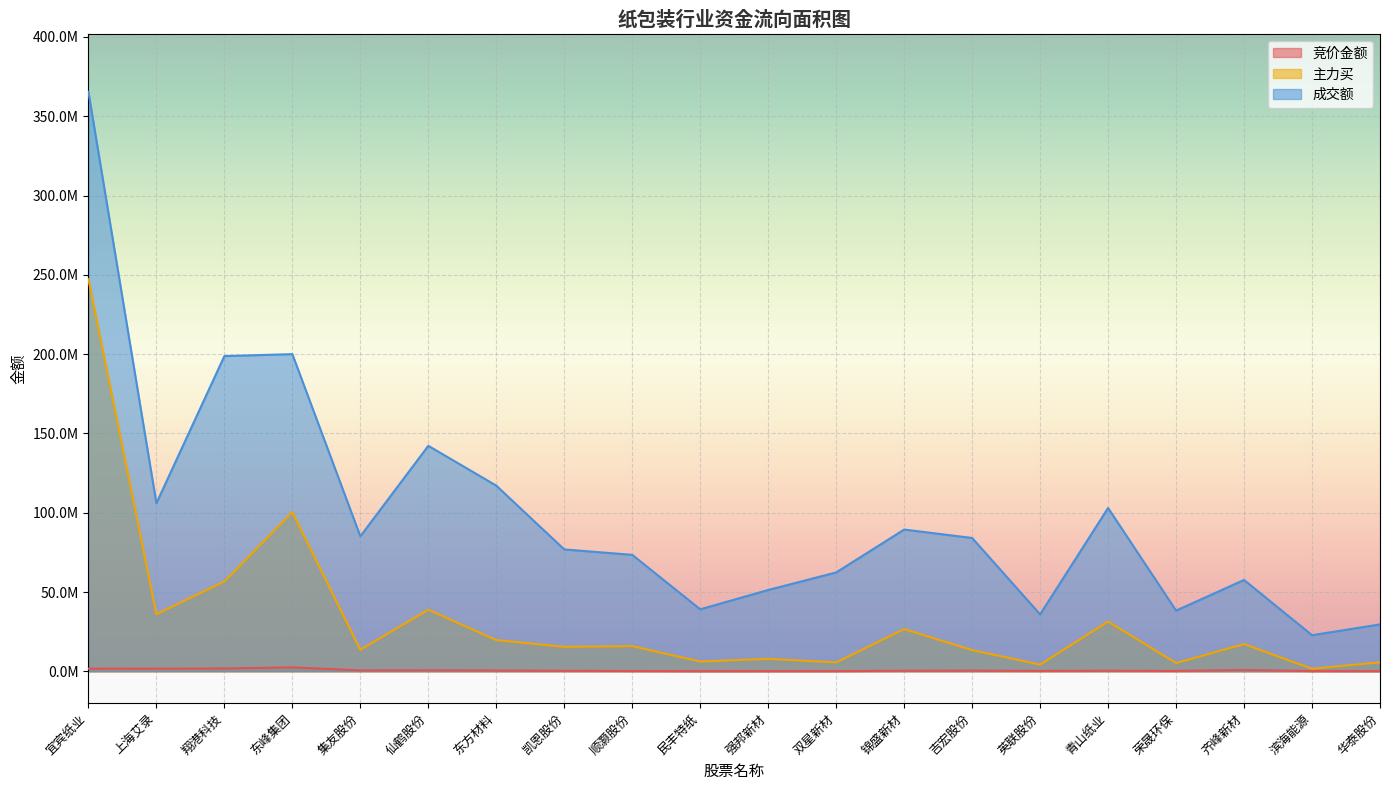

Which series has the largest total across all categories?

成交额